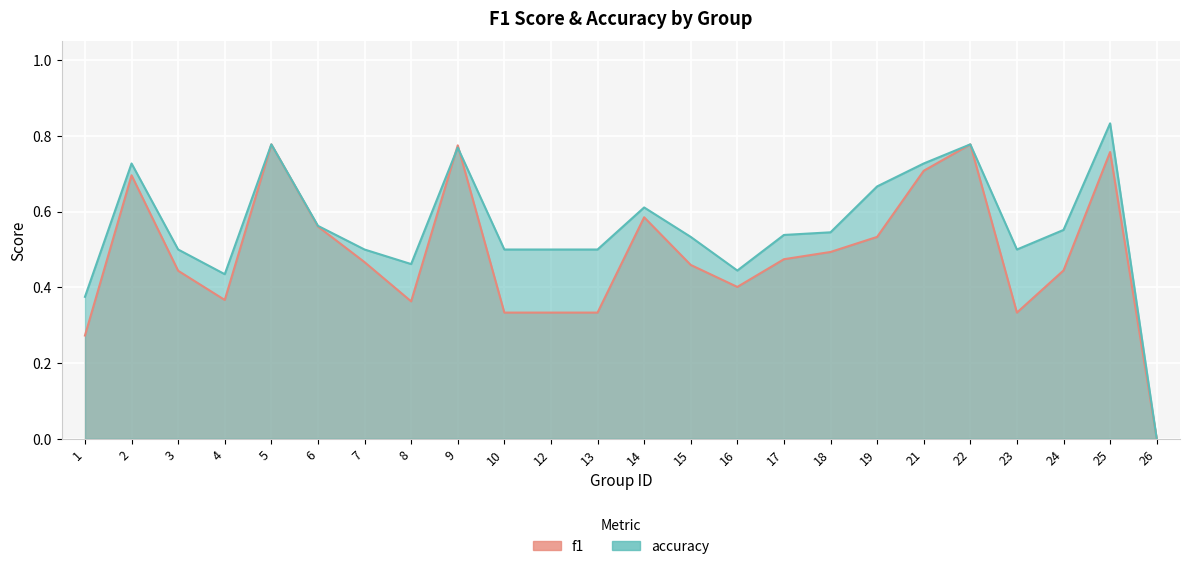

At which category does f1 reach its first local valley?

4